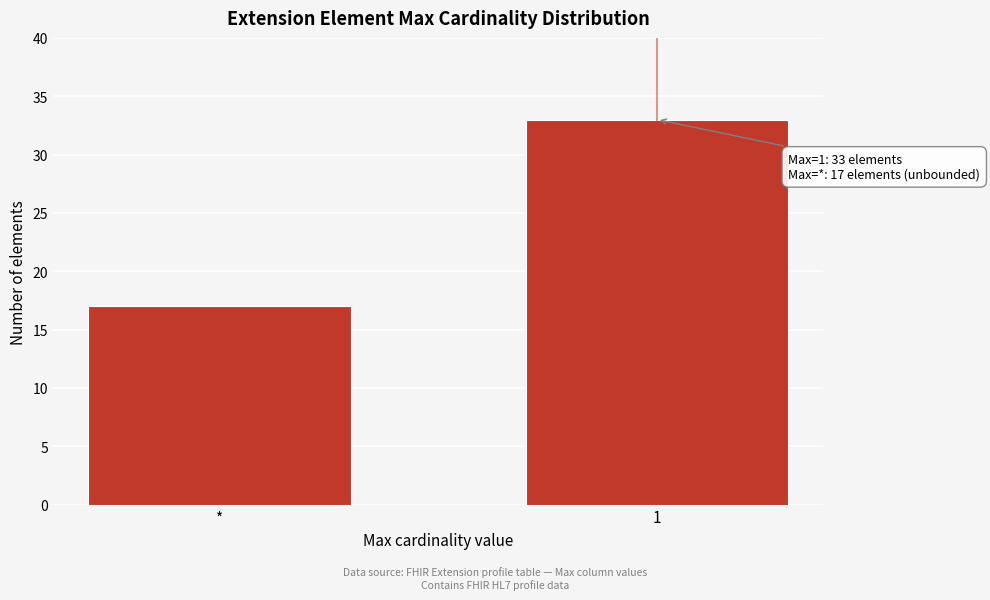

Reading right to left, what are all the values shown in this chart?

33	17